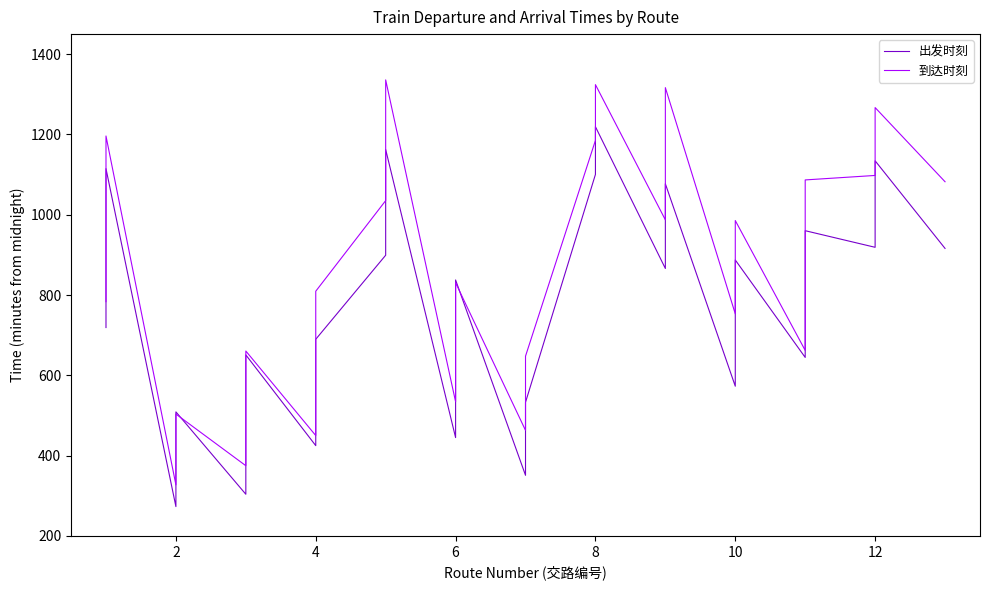

Reading left to right, transcribe all the data shown in this chart.

出发时刻: 719.0	819.9	878.5	940.1	1114.9	273.0	399.4	434.0	509.0	303.8	369.6	574.1	650.9	424.9	503.7	544.5	689.8	899.2	1003.0	1074.6	1162.5	444.9	600.1	745.7	837.6	350.9	532.8	1100.4	1219.3	866.2	1077.2	572.9	887.4	644.6	693.7	802.7	960.3	918.9	1134.4	916.1
到达时刻: 783.6	907.7	936.4	1068.8	1196.2	327.2	431.4	476.9	503.6	374.9	531.4	587.8	660.6	450.0	560.4	650.9	809.5	1035.2	1064.1	1184.7	1336.0	534.1	697.8	766.1	830.8	463.0	647.8	1185.2	1324.1	987.3	1316.7	753.2	985.6	662.2	764.9	891.4	1086.8	1097.9	1267.0	1082.3